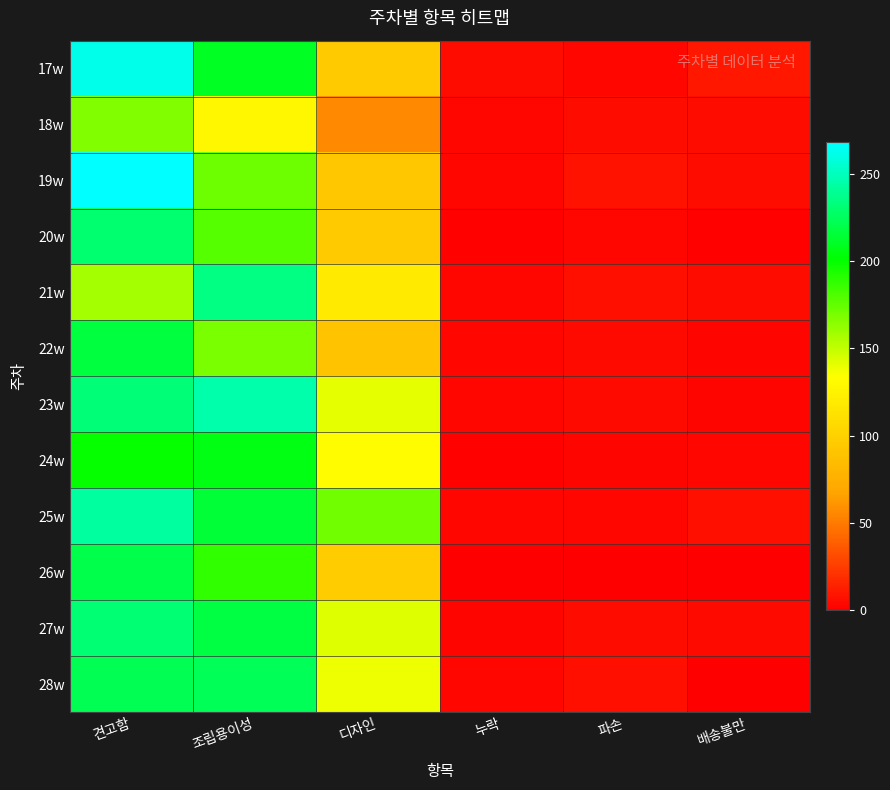

What is the total value across all series at 파손?

60